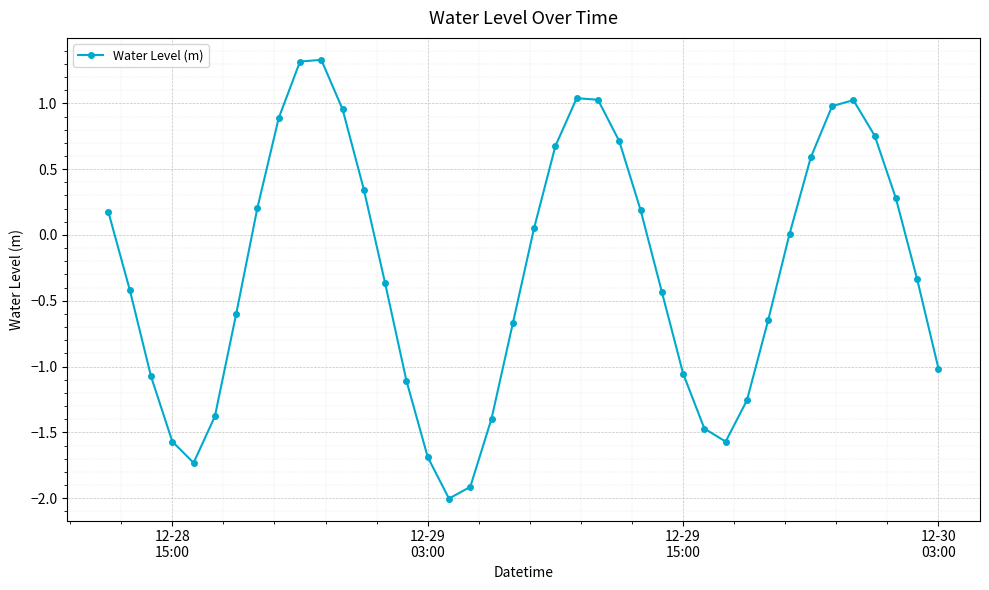

How many points are higher than both their immediate neighbors (excluding endpoints)?

3